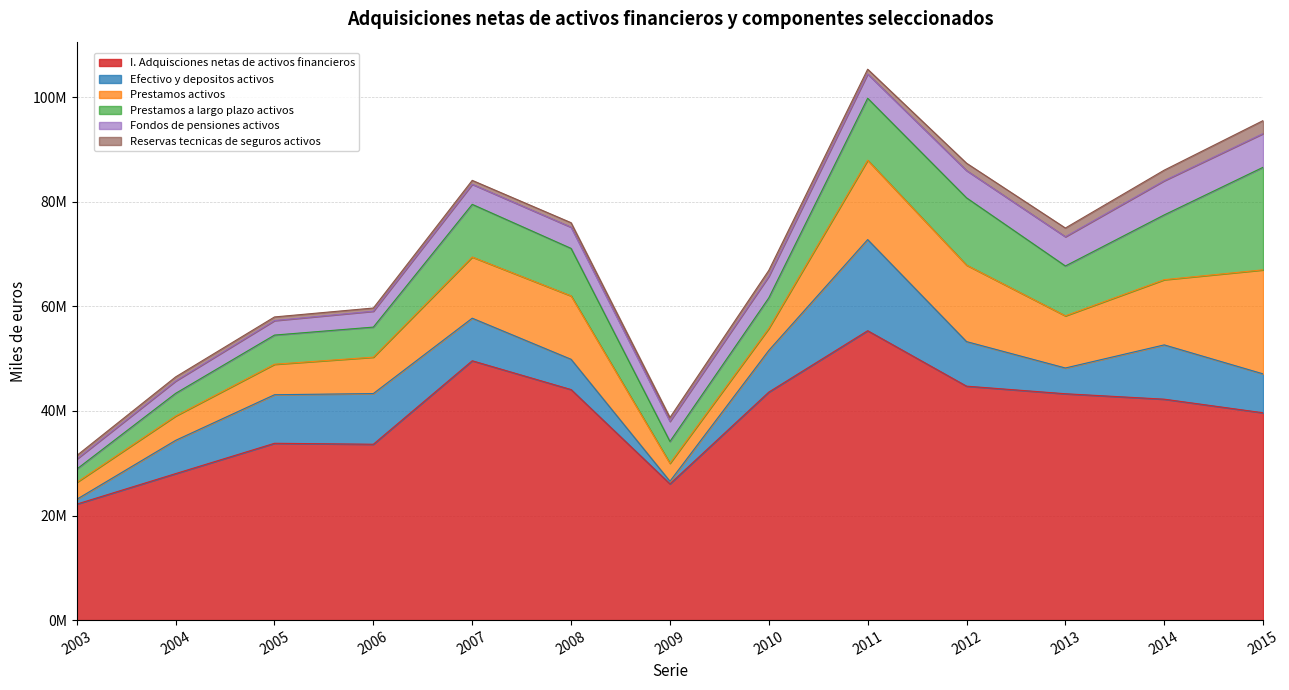

List the series in order of their peak value, lowest first.

Reservas tecnicas de seguros activos, Fondos de pensiones activos, Efectivo y depositos activos, Prestamos a largo plazo activos, Prestamos activos, I. Adquisciones netas de activos financieros